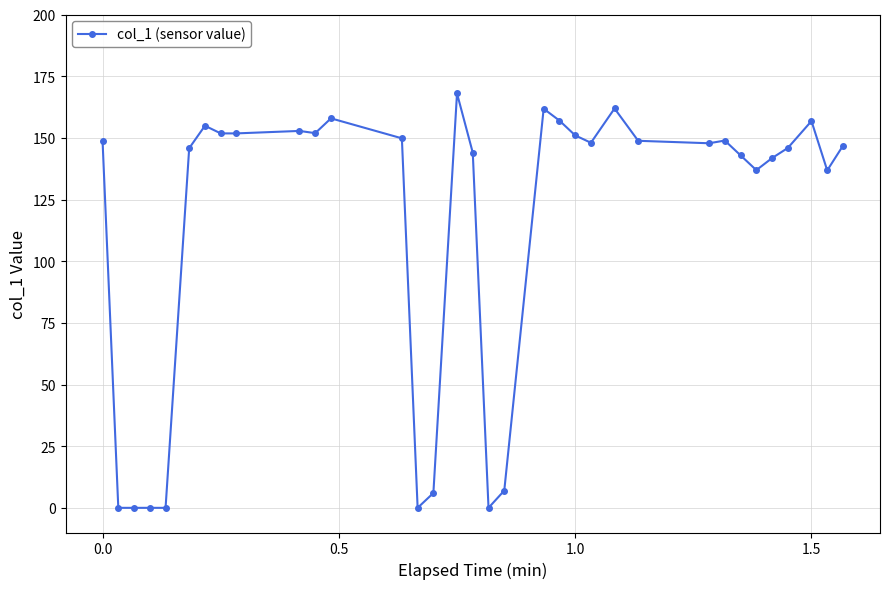

True or false: the data has more than 1 interior local peaks.

True